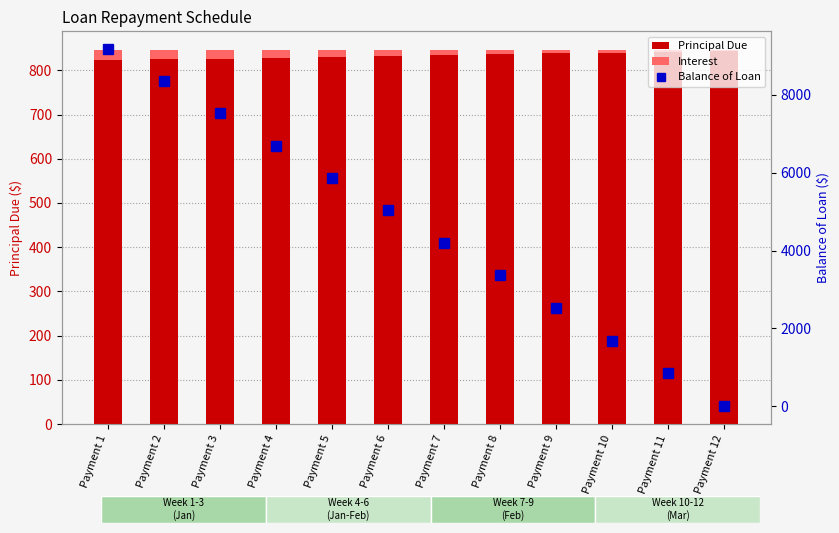

What are all the series names shown in the legend?

Principal Due, Interest, Balance of Loan